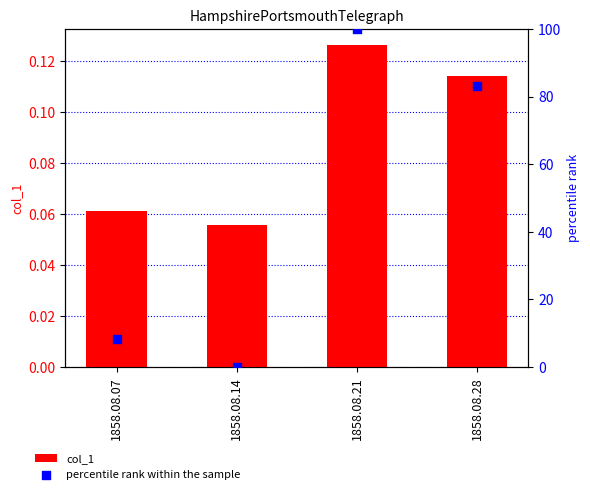

What are all the series names shown in the legend?

col_1, percentile rank within the sample